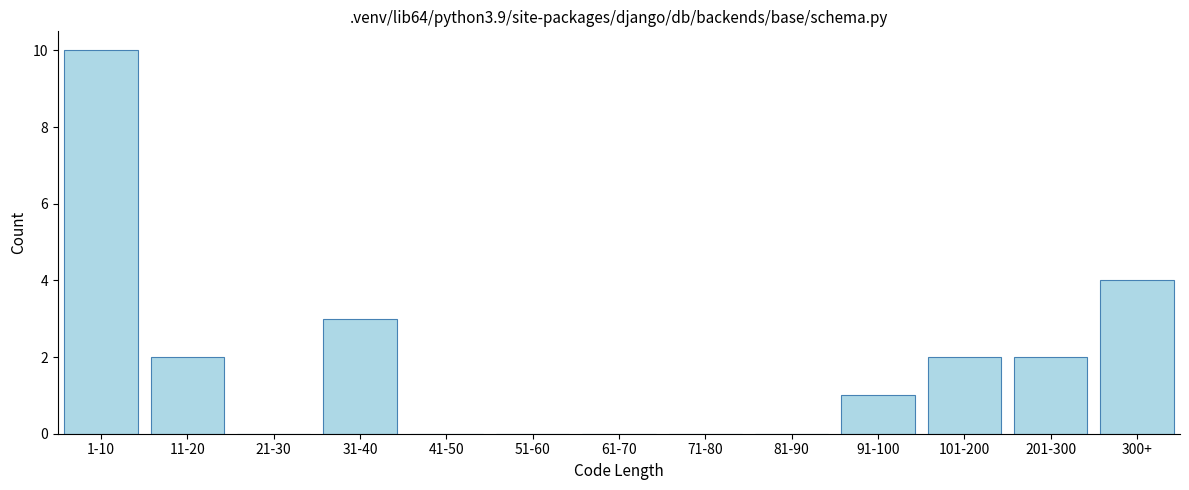

Reading right to left, extract all data points from this chart.

300+=4	201-300=2	101-200=2	91-100=1	81-90=0	71-80=0	61-70=0	51-60=0	41-50=0	31-40=3	21-30=0	11-20=2	1-10=10